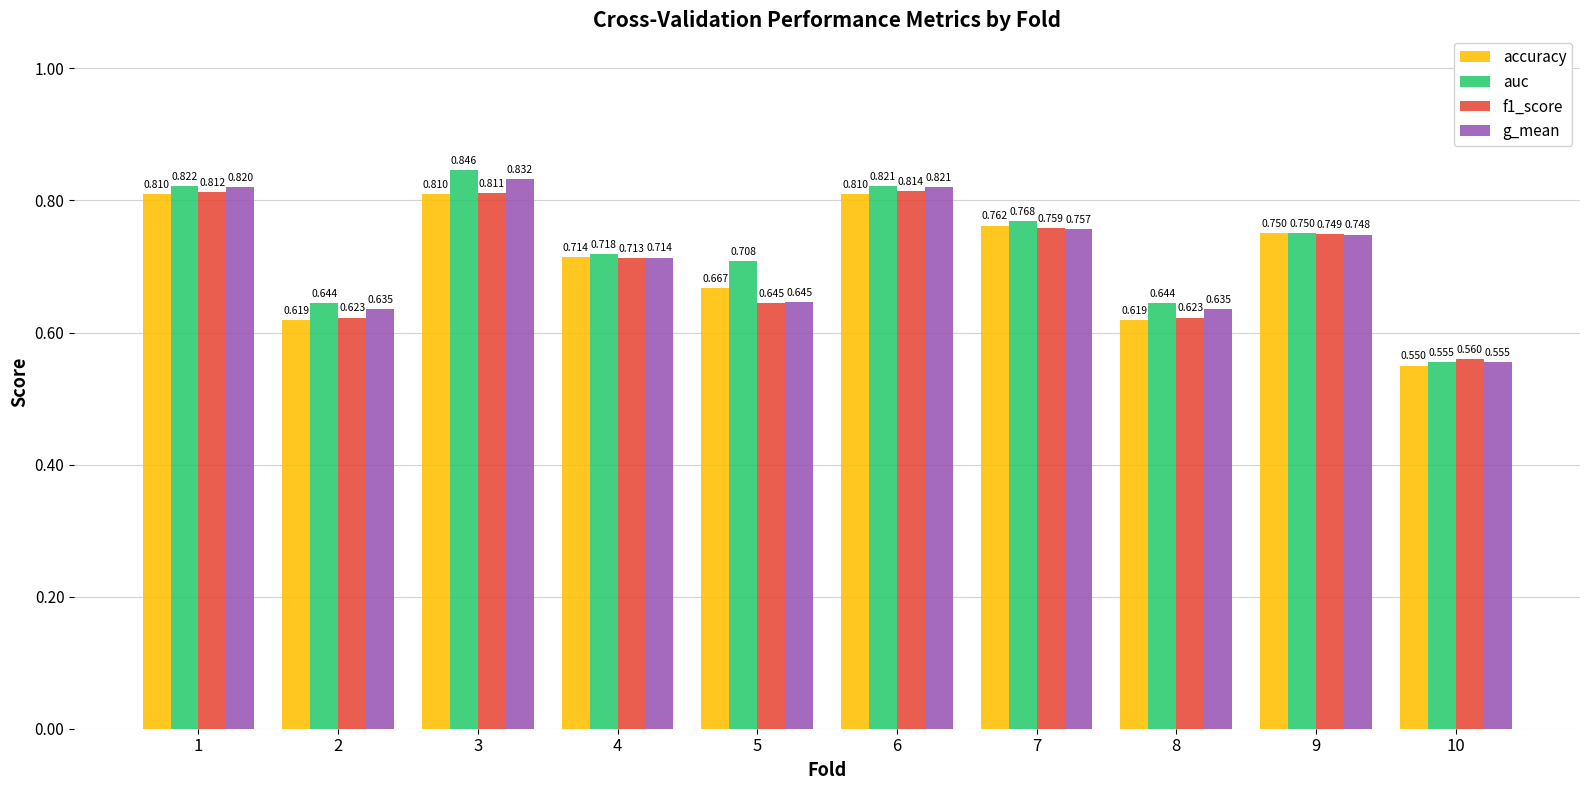

Which series has the largest total across all categories?

auc